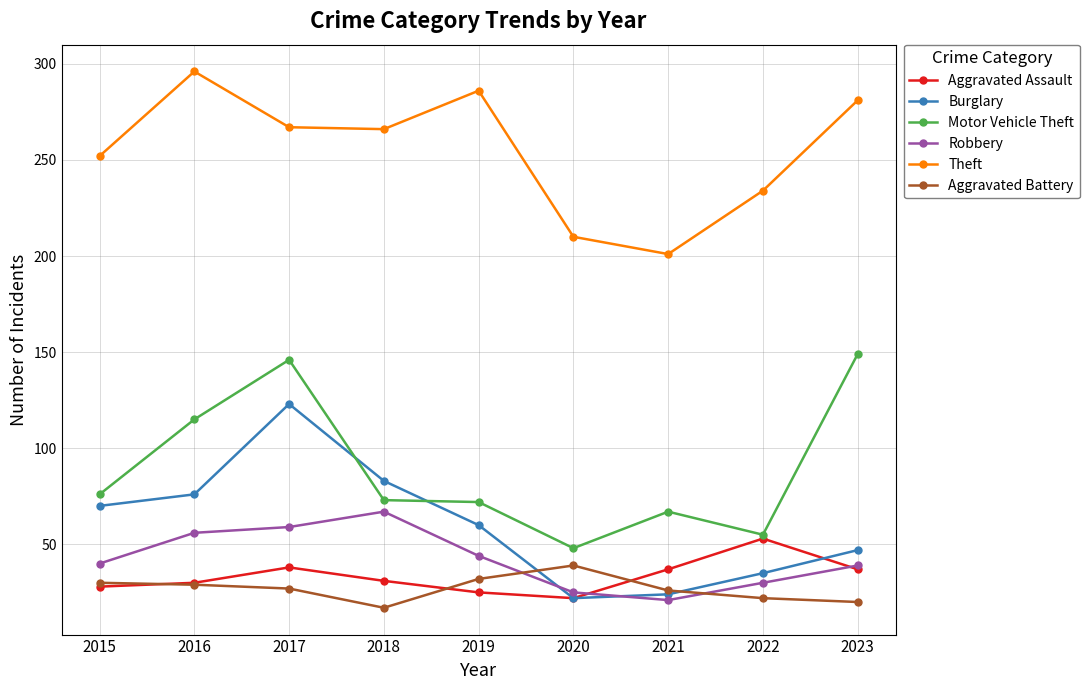

At how many categories does at least one series exceed 271?

3